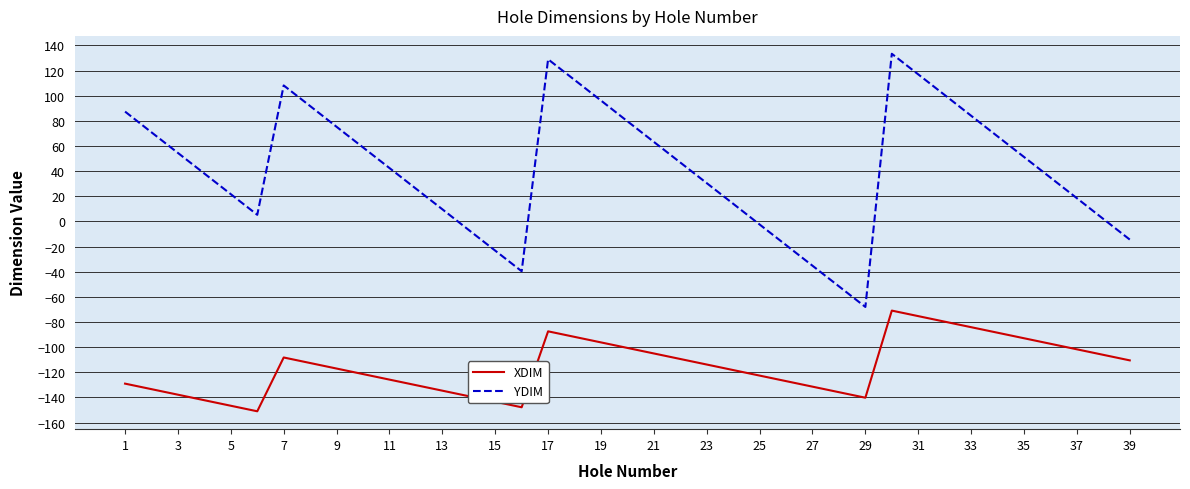

Rank the series by their average value, from highest to lowest.

YDIM, XDIM